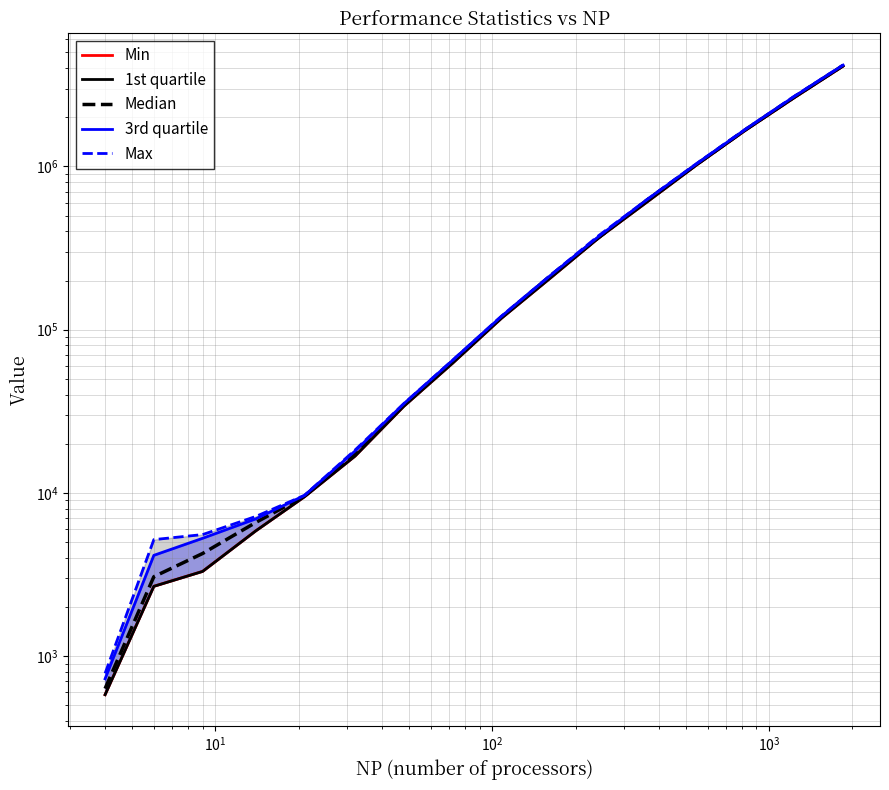

True or false: Min_line and Max_line intersect in this chart.

False